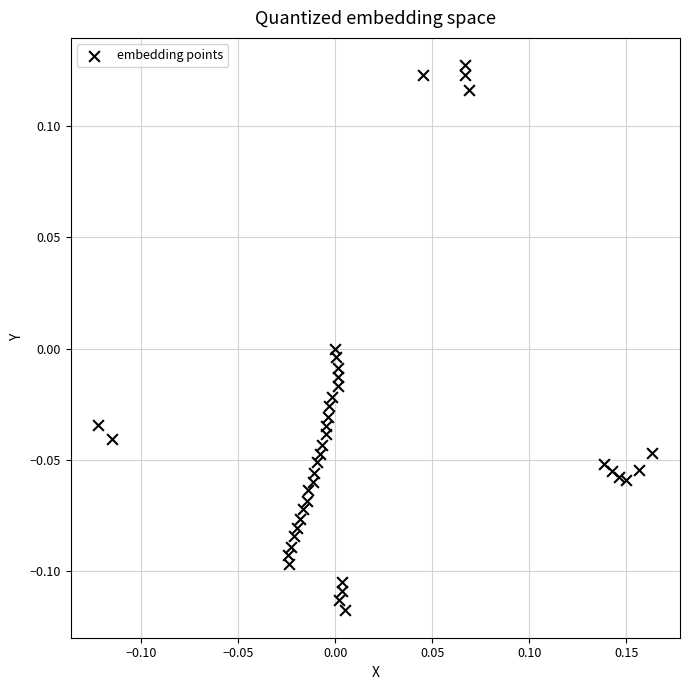

What is the range of X values (max minus min)?

0.3